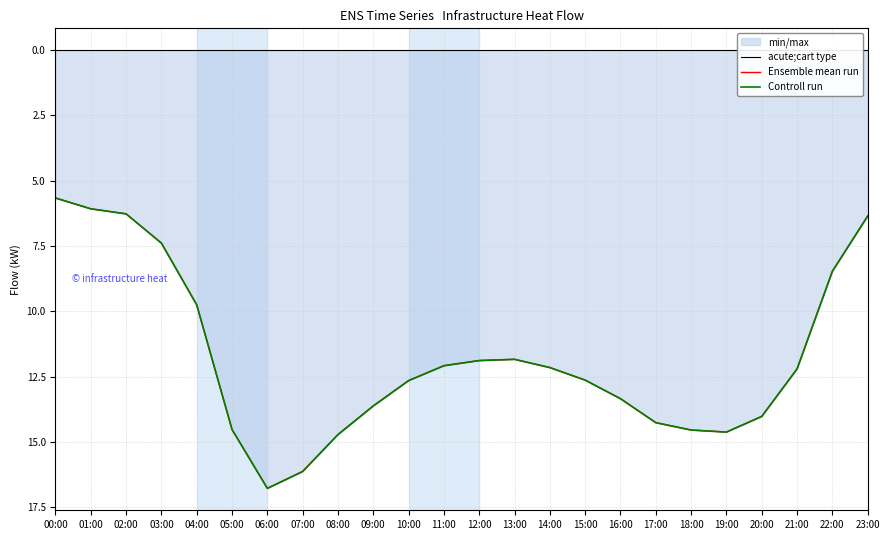

What is the label of the 16th point from the right?

08:00